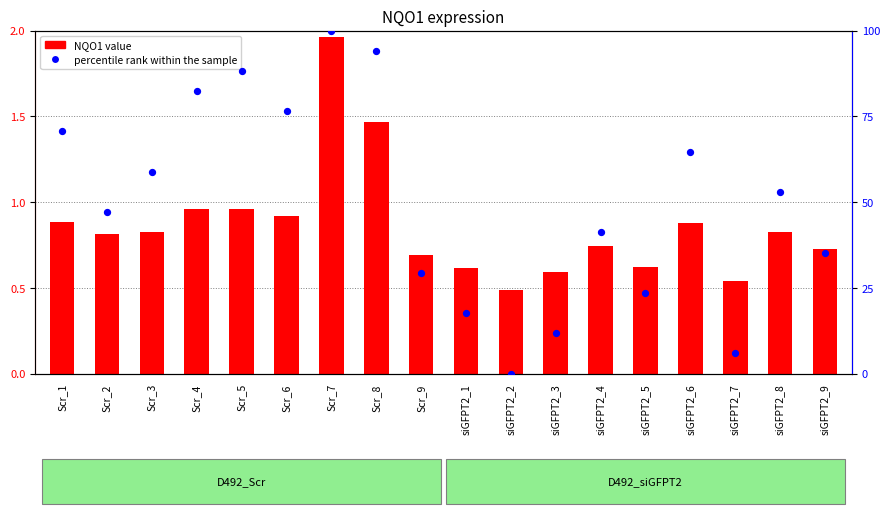

At which category is the sum across all series the highest?

Scr_7